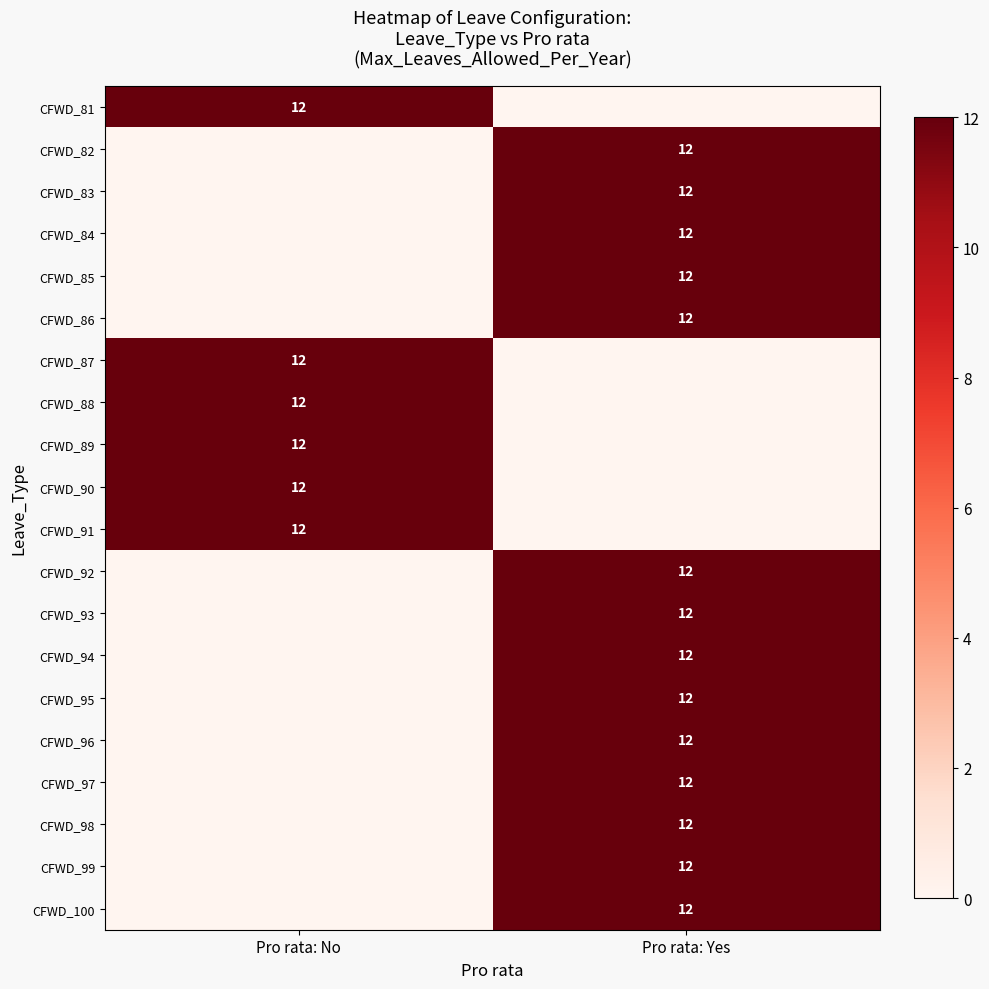

True or false: CFWD_94 has a value of 12 at Pro rata: Yes.

True